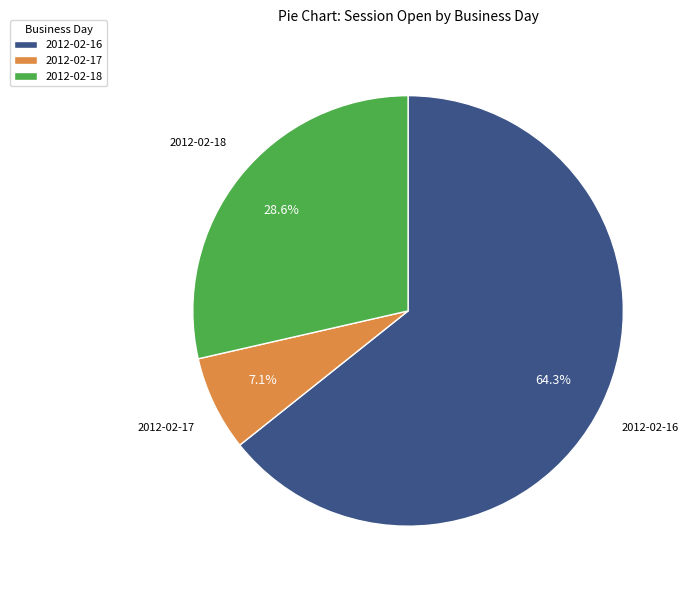

Which category accounts for the majority?

2012-02-16